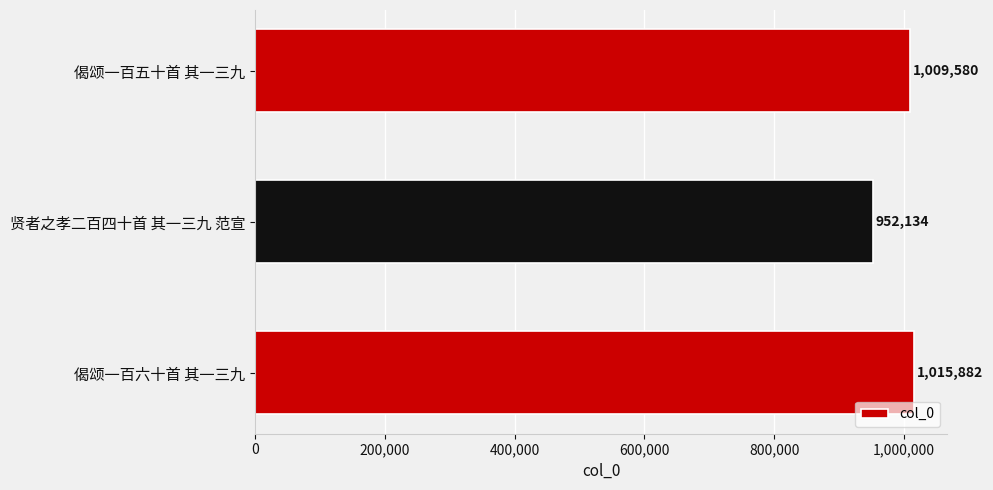

What is the sum of all values?

2977596